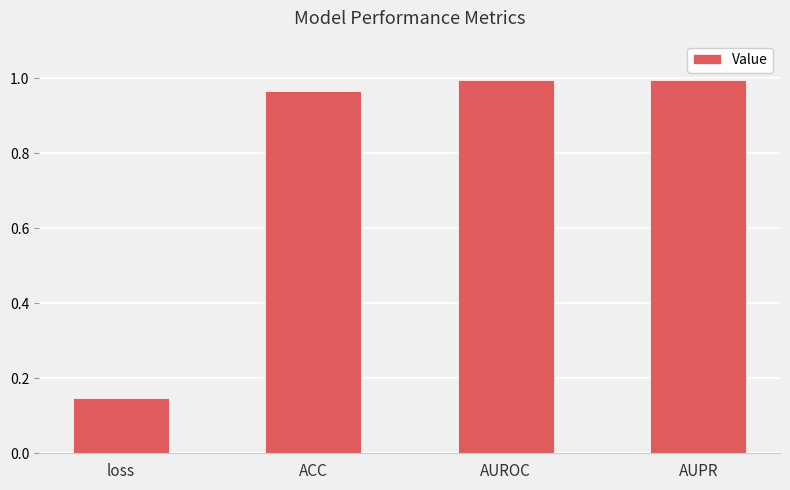

The chart shows a value of 0.5 at ACC. True or false?

False